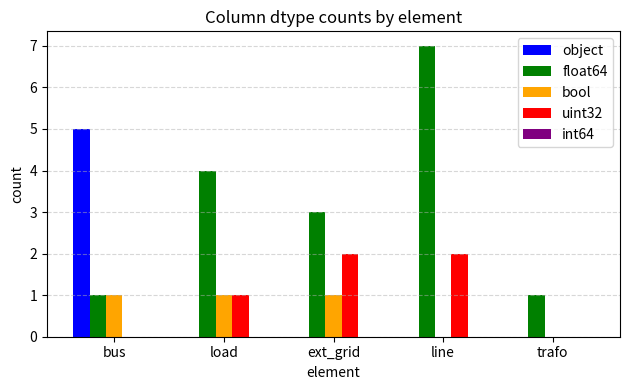

Count the number of categories in the chart.

5